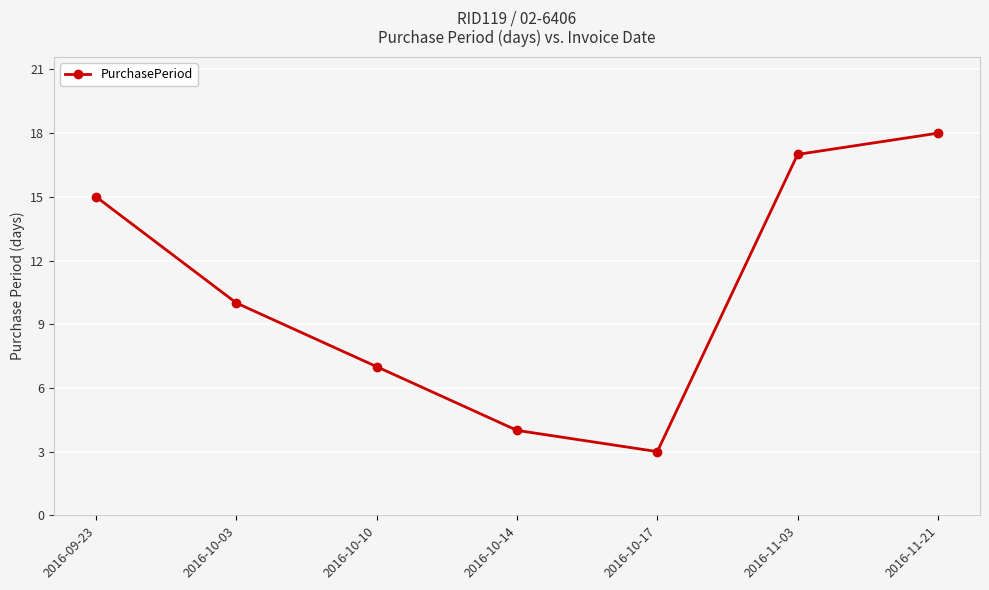

The chart shows a value of 2 at 2016-10-17. True or false?

False